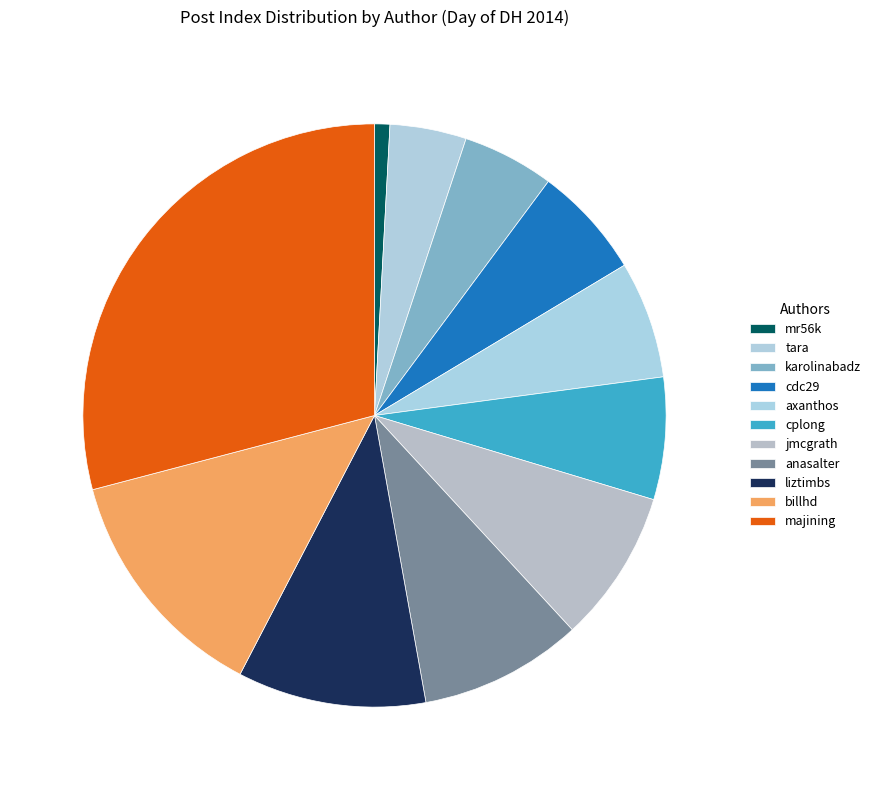

Does any single category account for the majority?

No